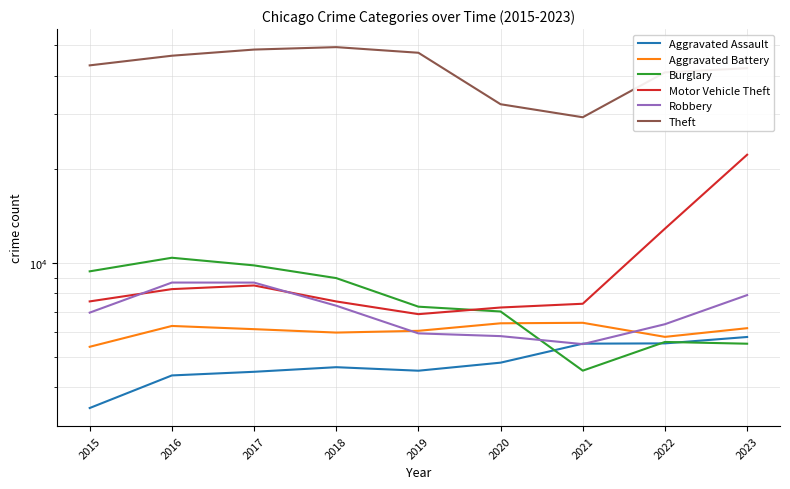

Does the chart display data point markers on the line(s)?

No